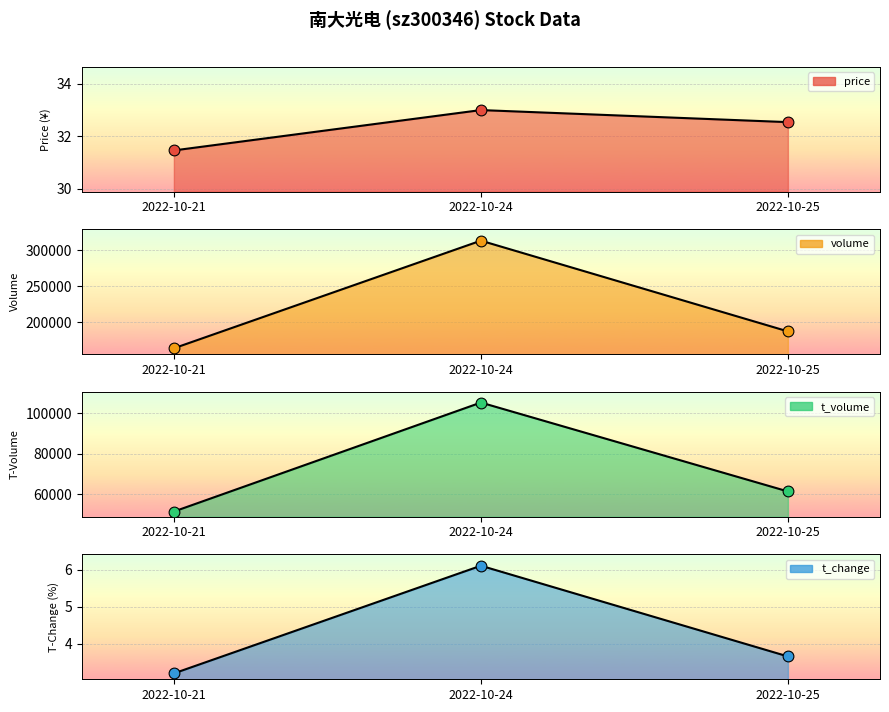

Is the value of volume at 2022-10-24 greater than the value of t_change at 2022-10-24?

Yes